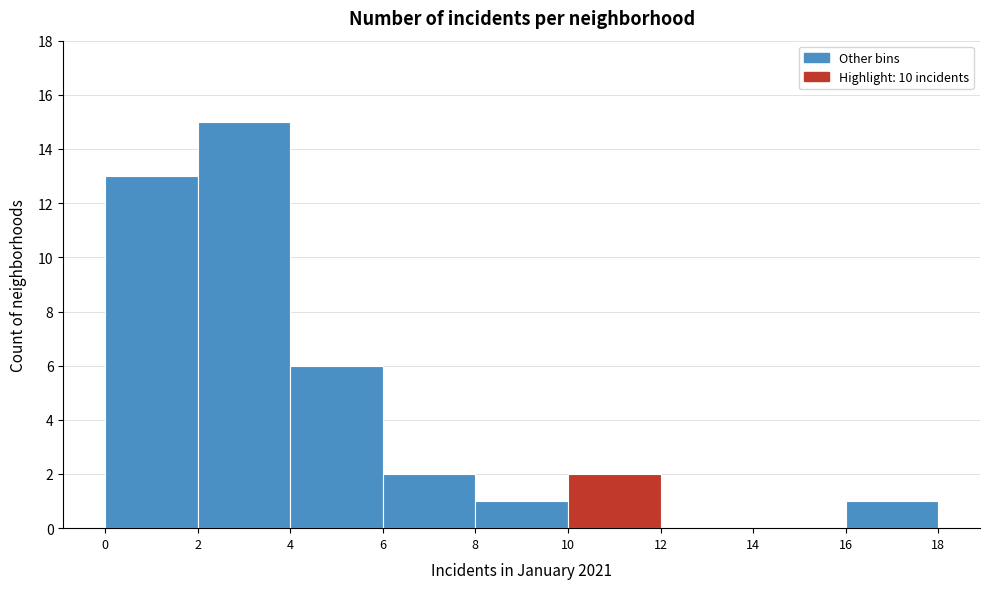

Over which range of the x-axis is the bar tallest?

2 to 4